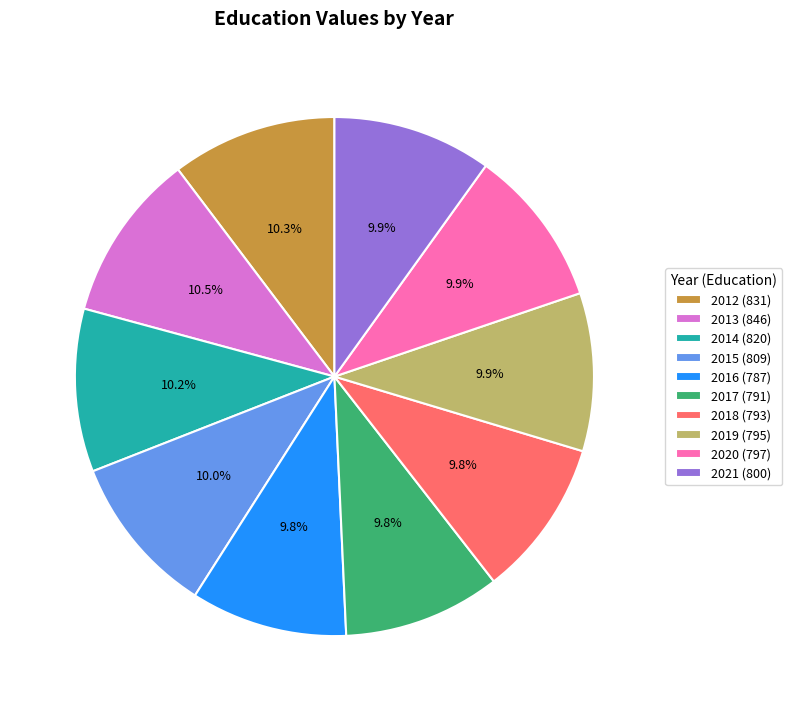

To the nearest percent, what is the combined percentage of 2017 and 2013?

20%